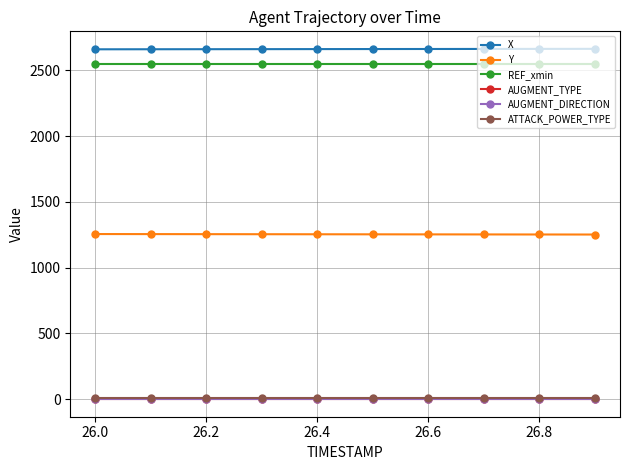

True or false: AUGMENT_DIRECTION and REF_xmin intersect in this chart.

False